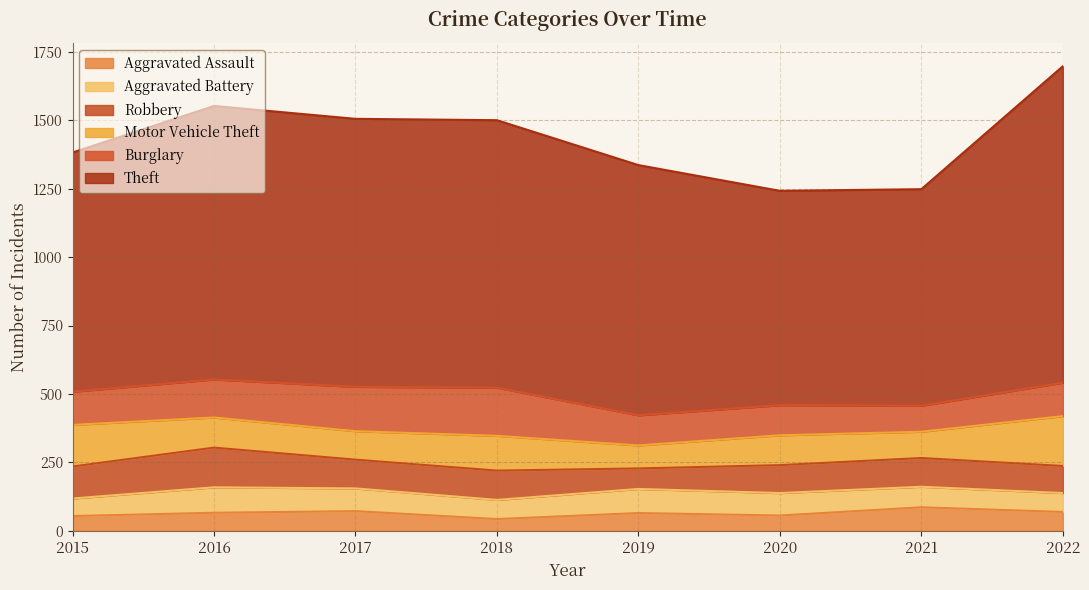

How many values in the Aggravated Battery series are below 82?

4